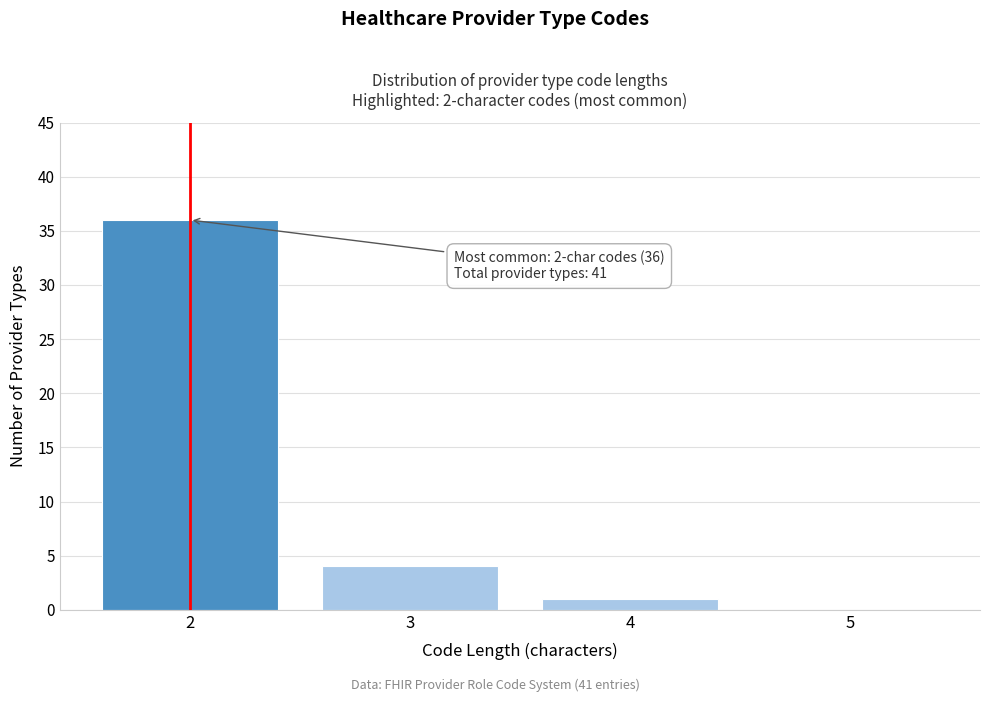

Which range on the x-axis has the tallest bar?

1.5 to 2.5